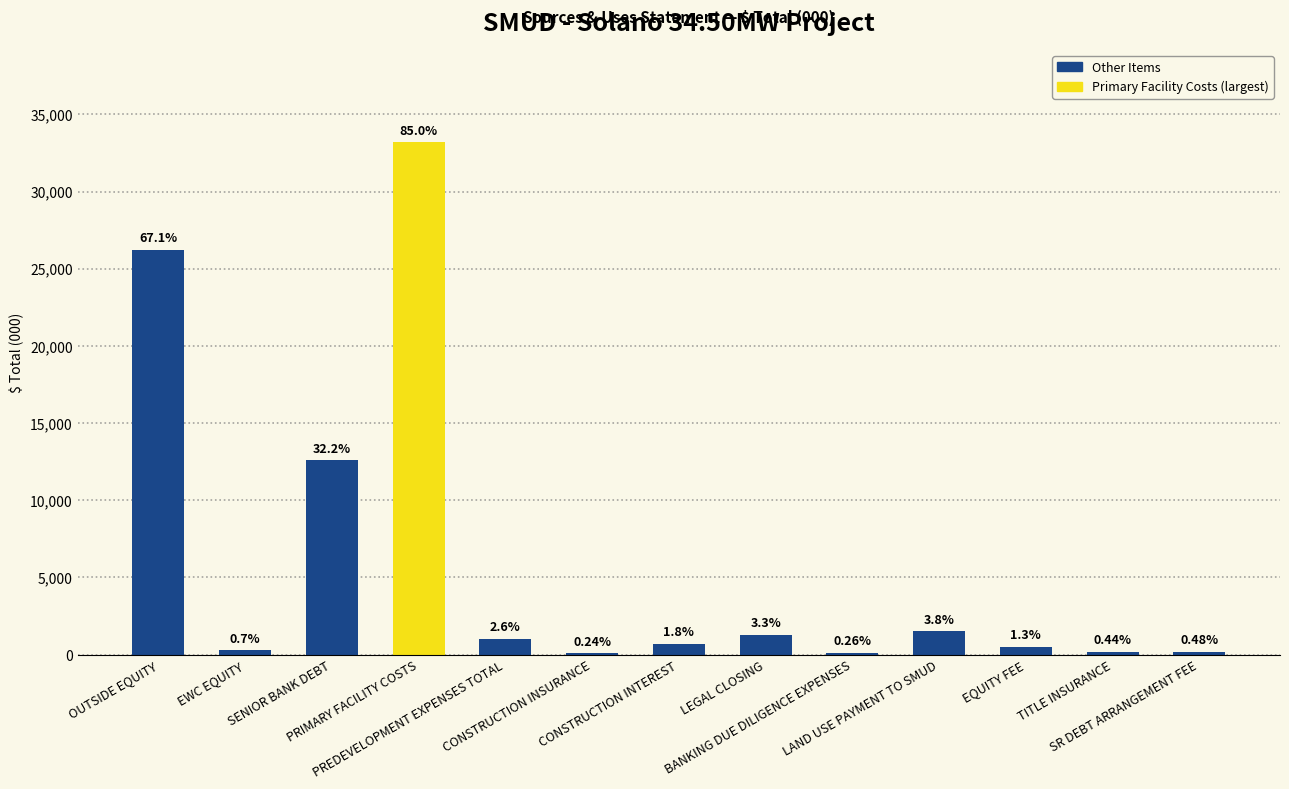

Approximately how many times larger is the value at EWC EQUITY compared to SR DEBT ARRANGEMENT FEE?

1.4